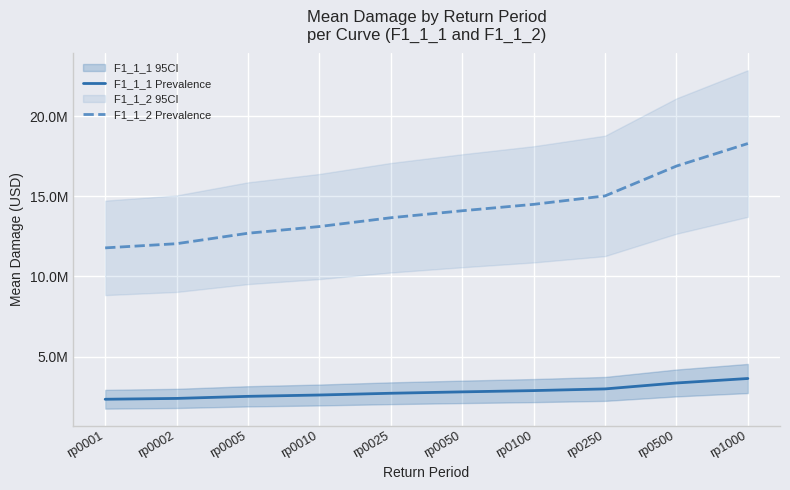

Between rp0001 and rp1000, which is larger?

rp1000